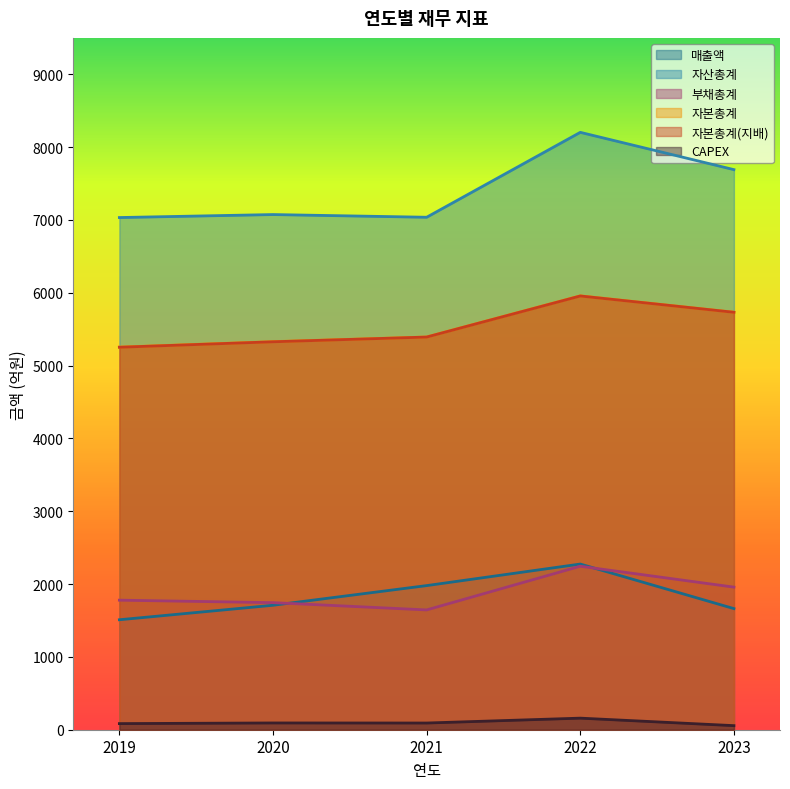

At how many categories does at least one series exceed 6448?

5